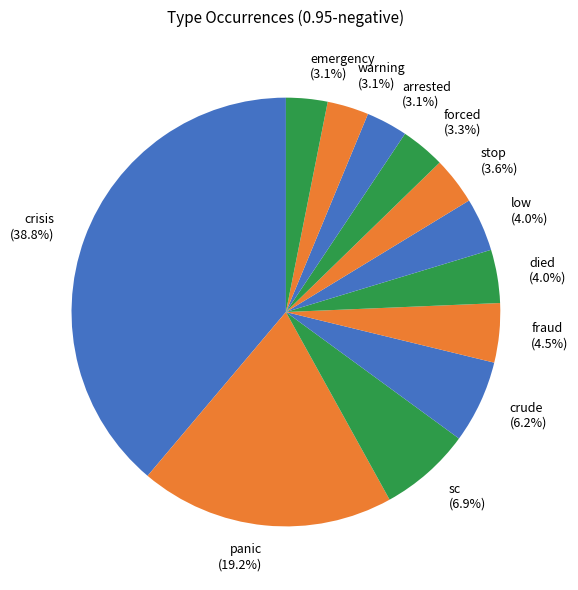

To the nearest percent, what is the average slice percentage?

8%